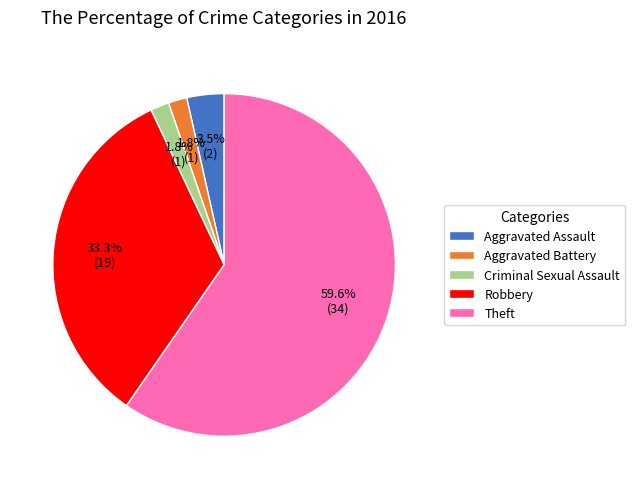

Is the sum of Robbery and Aggravated Battery greater than half?

No